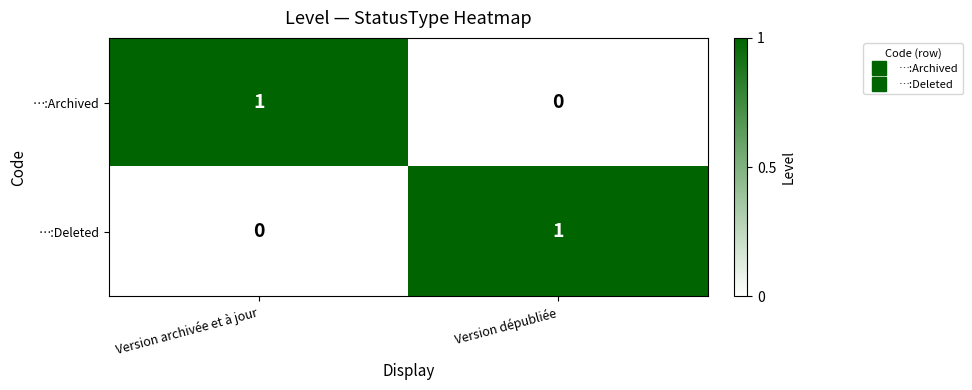

True or false: …:Archived has a value of 0 at Version dépubliée.

True